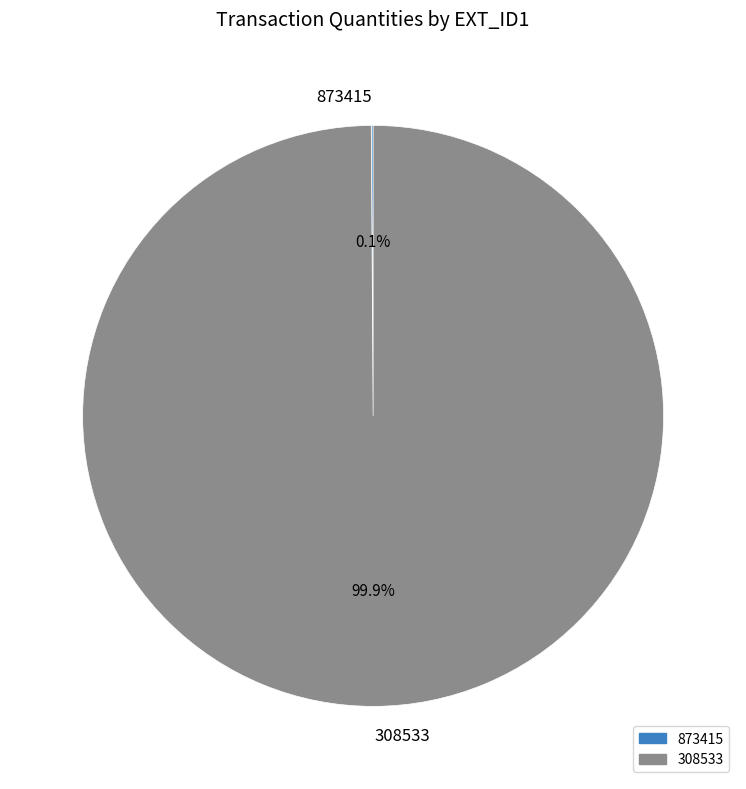

Does 308533 account for over 50% of the chart?

Yes